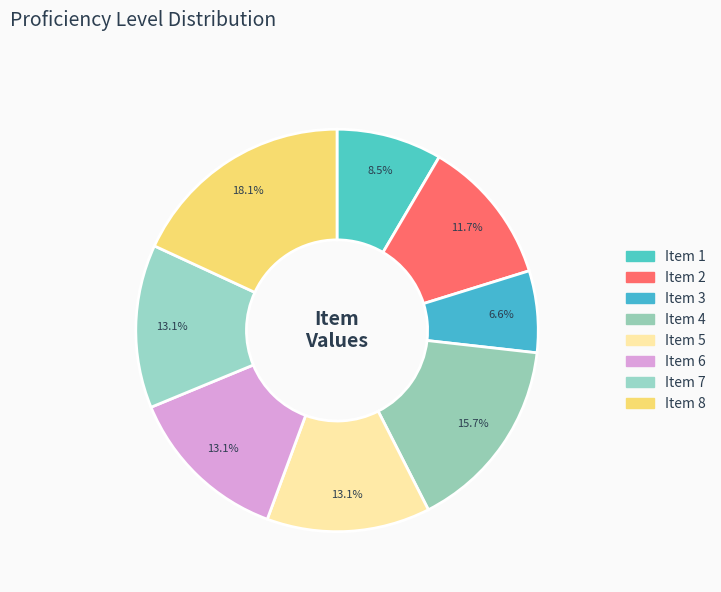

Count the number of slices in the pie.

8